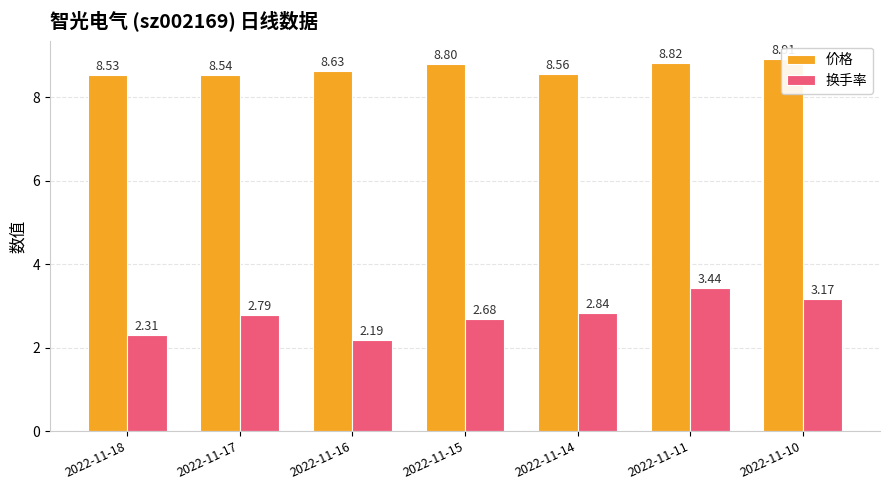

What is the value of the 价格 bar at the 1st from the left?

8.5